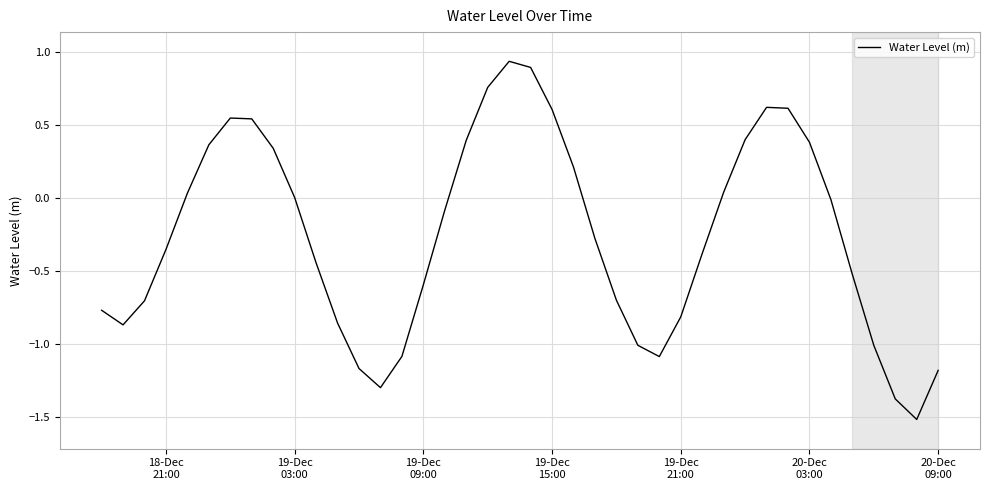

Does the chart display data point markers on the line(s)?

No